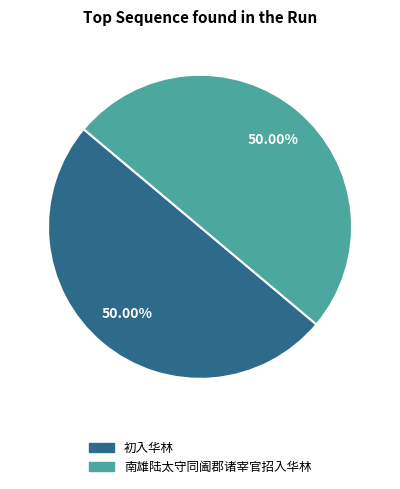

Do 南雄陆太守同阖郡诸宰官招入华林 and 初入华林 together represent more than half of the pie?

Yes